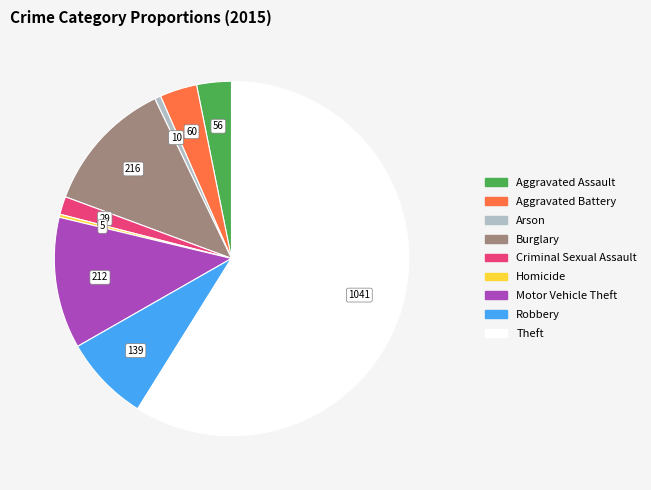

Is it true that Motor Vehicle Theft is 12% of the pie?

True